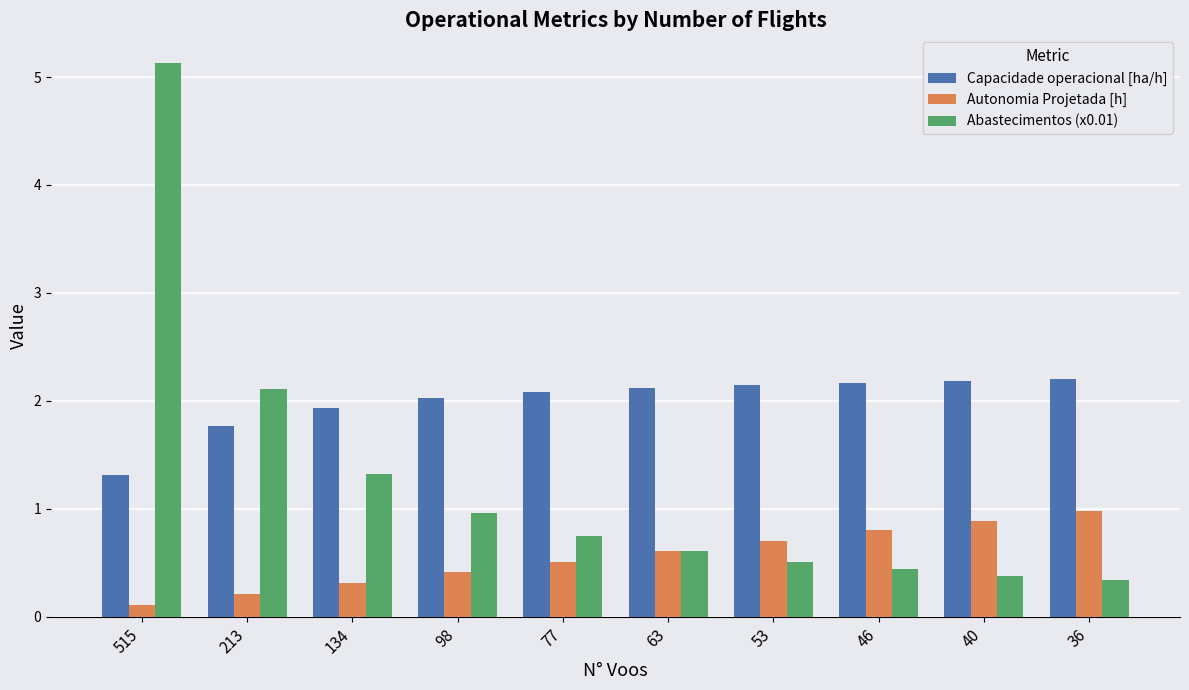

What is the total value across all series at 63?

3.3